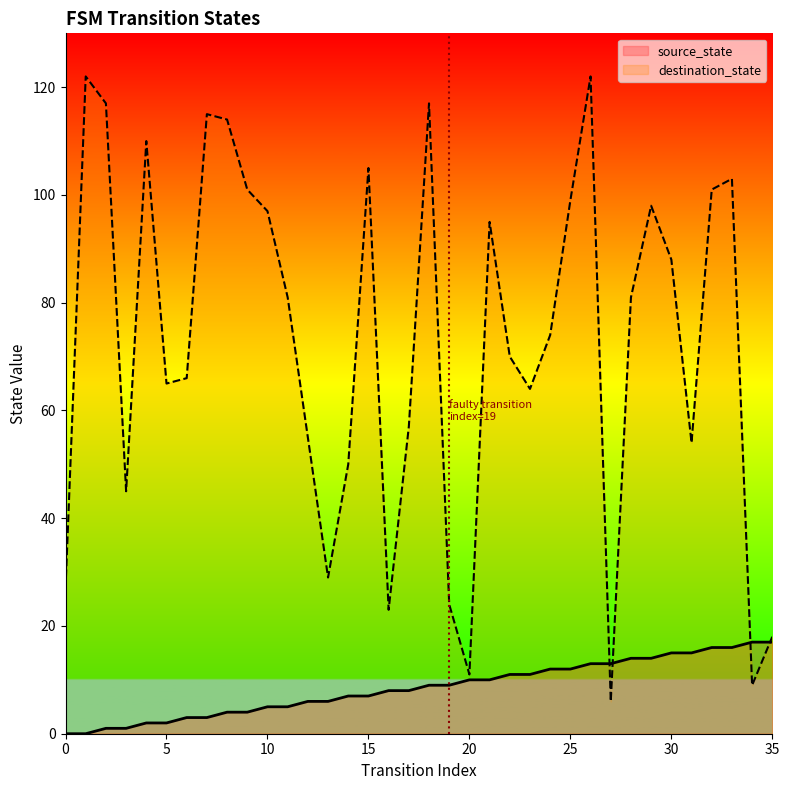

True or false: source_state and destination_state cross at least once.

True